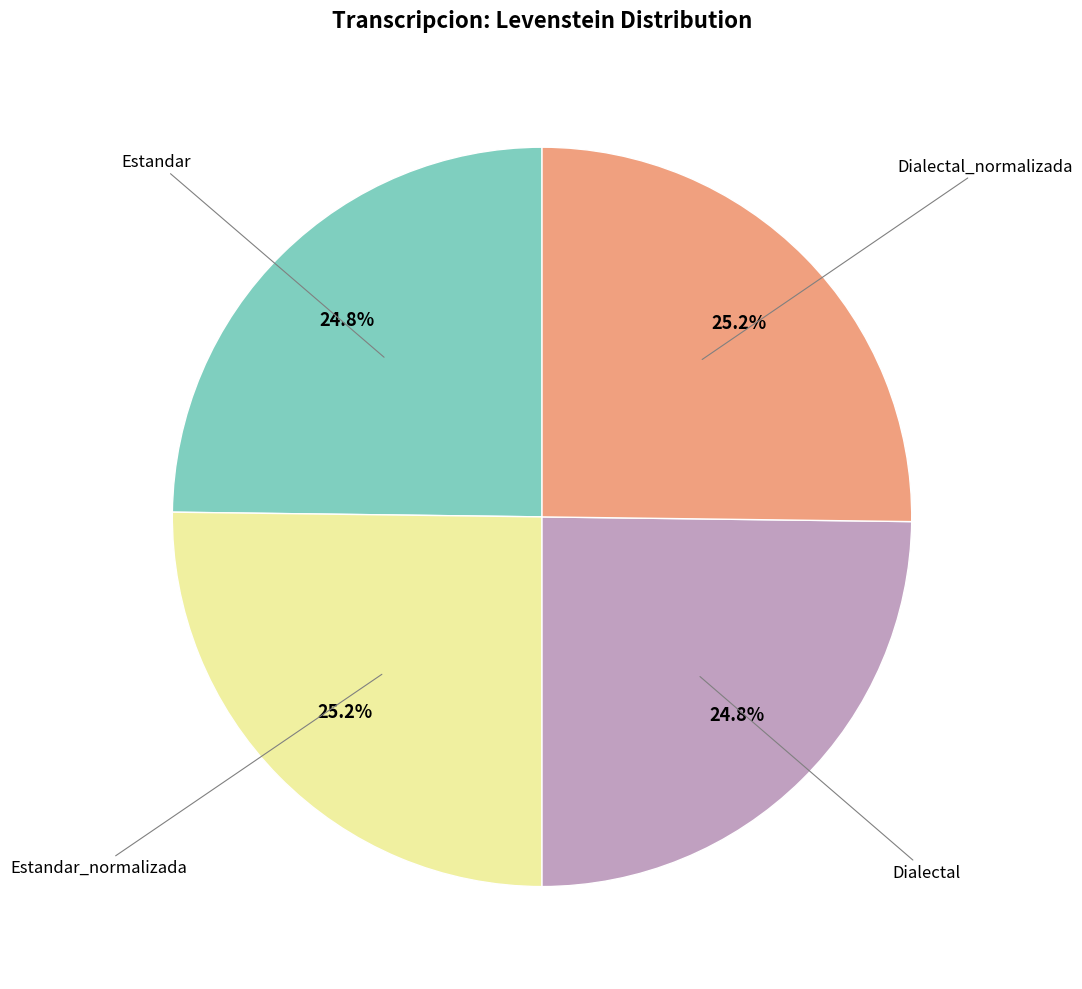

Does any single category account for the majority?

No